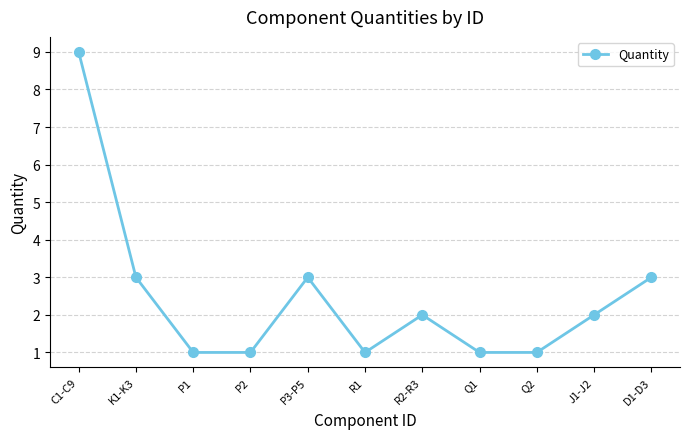

What is the change in value from K1-K3 to Q1?

-2